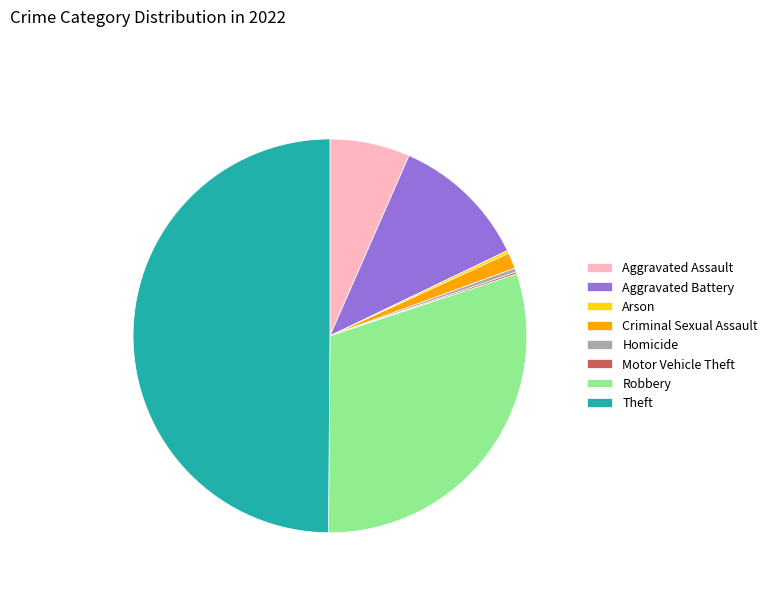

Which has a higher value, Theft or Aggravated Battery?

Theft